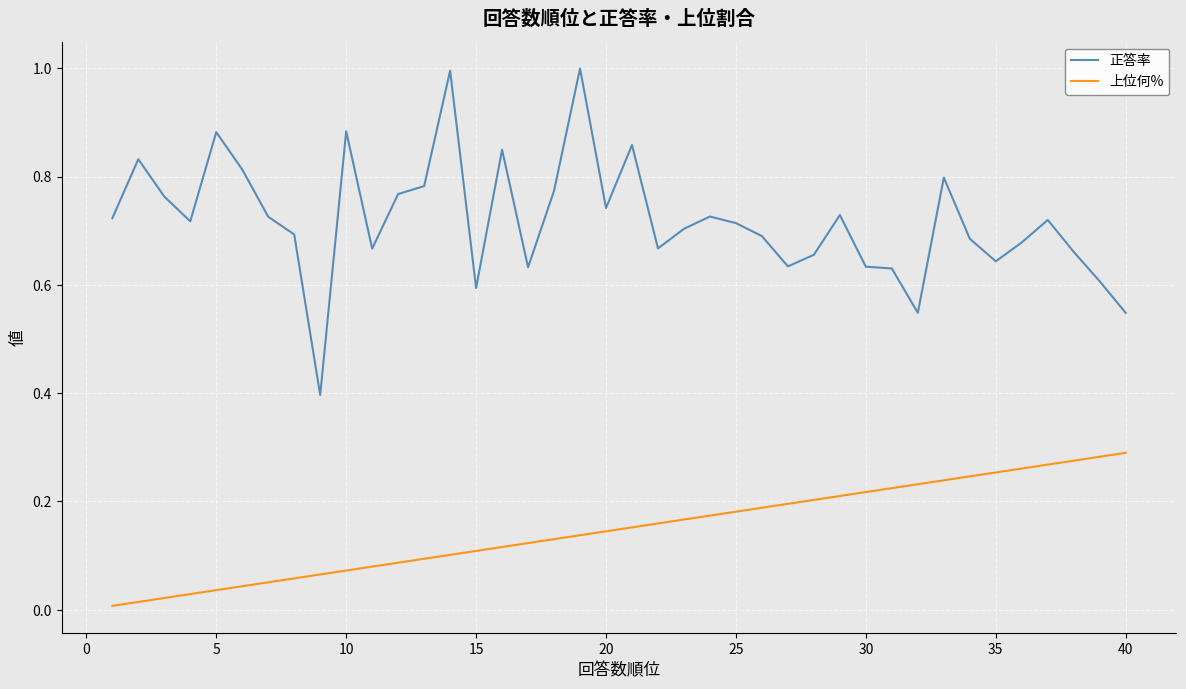

Which series has the largest total across all categories?

正答率